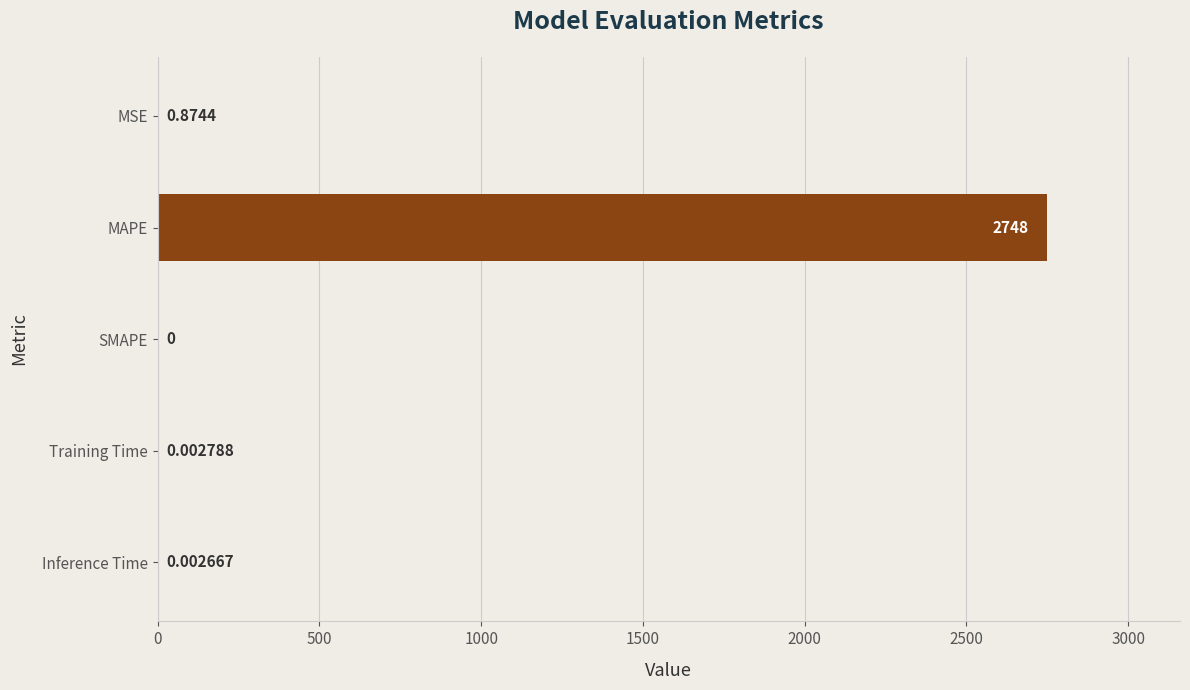

Between MSE and MAPE, which is larger?

MAPE